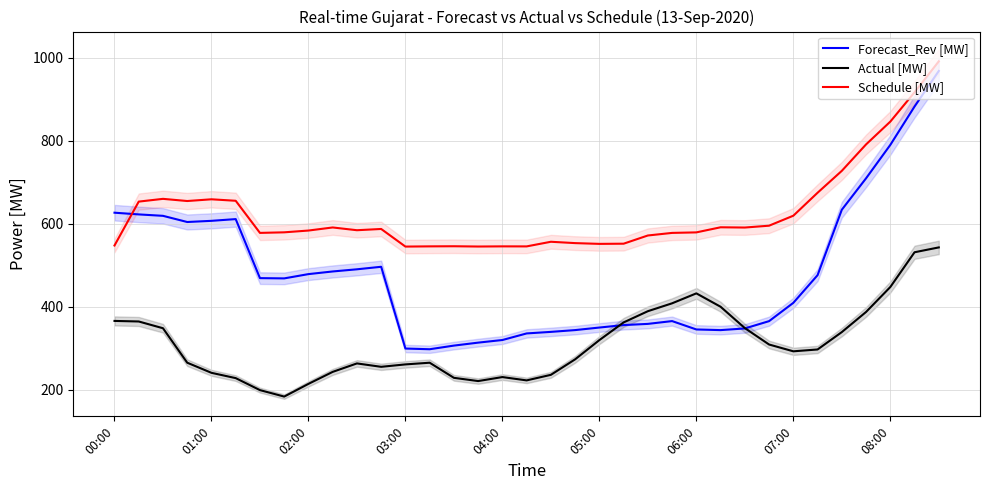

What is the average value of the Schedule [MW] series?

625.3